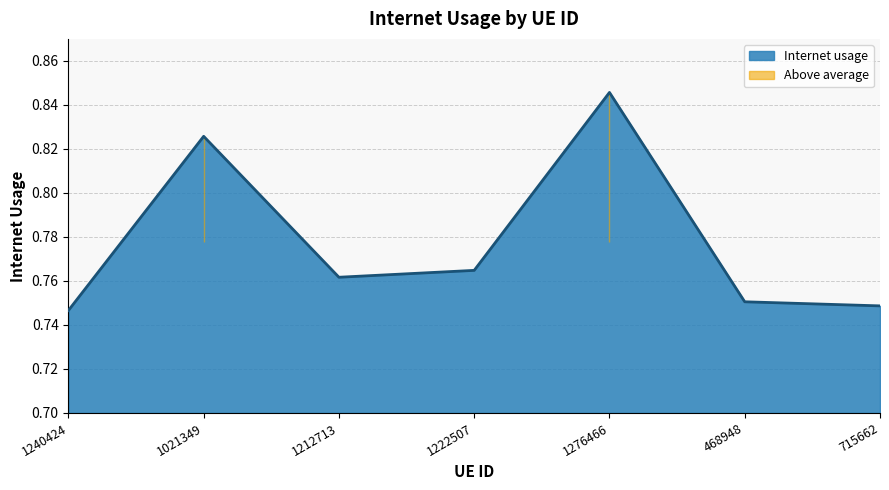

What is the approximate value at 1021349?

0.8